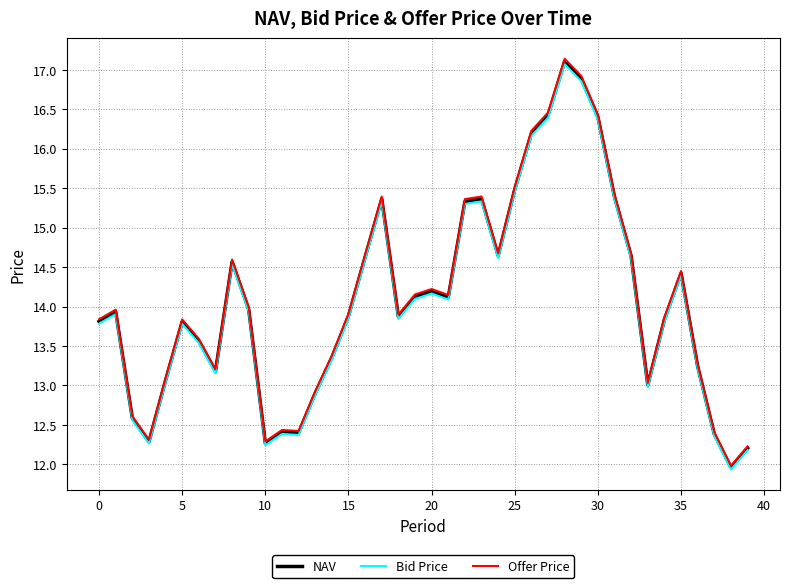

What is the highest value of the NAV series?

17.1